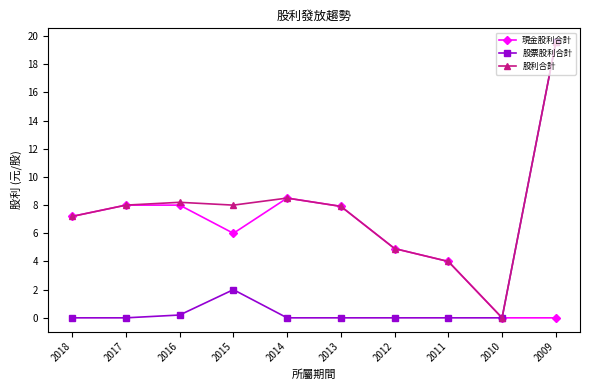

What is the total value across all series at 2012?

9.8